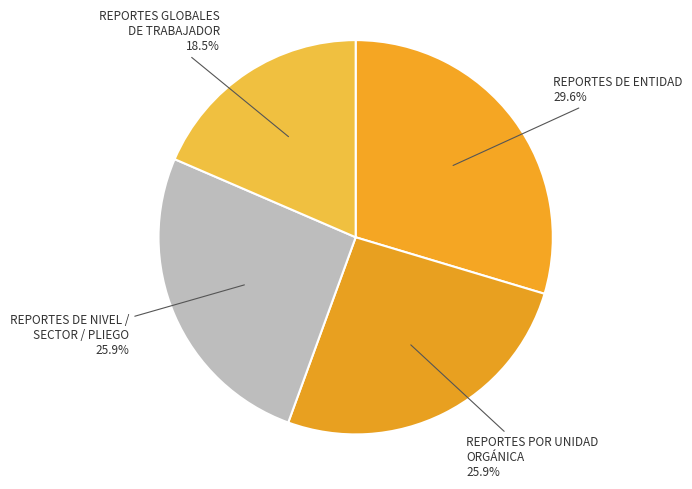

Which has a higher value, REPORTES DE NIVEL / SECTOR / PLIEGO or REPORTES DE ENTIDAD?

REPORTES DE ENTIDAD